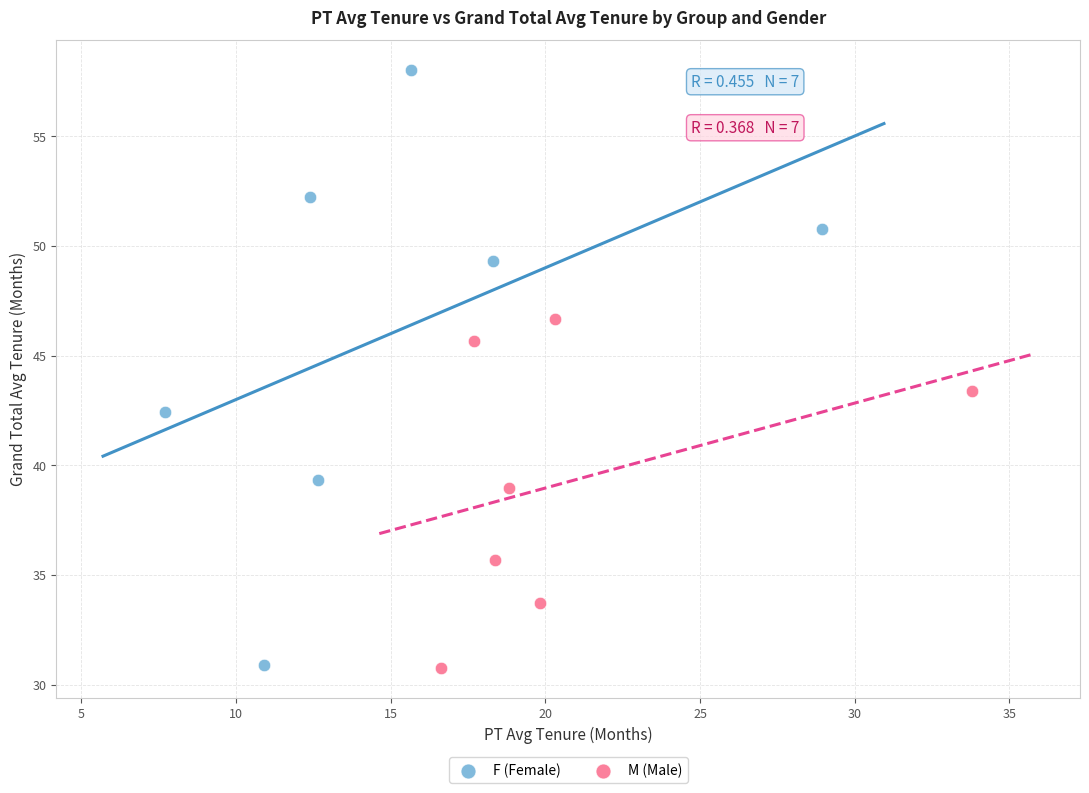

What are all the series names shown in the legend?

F (Female), M (Male)